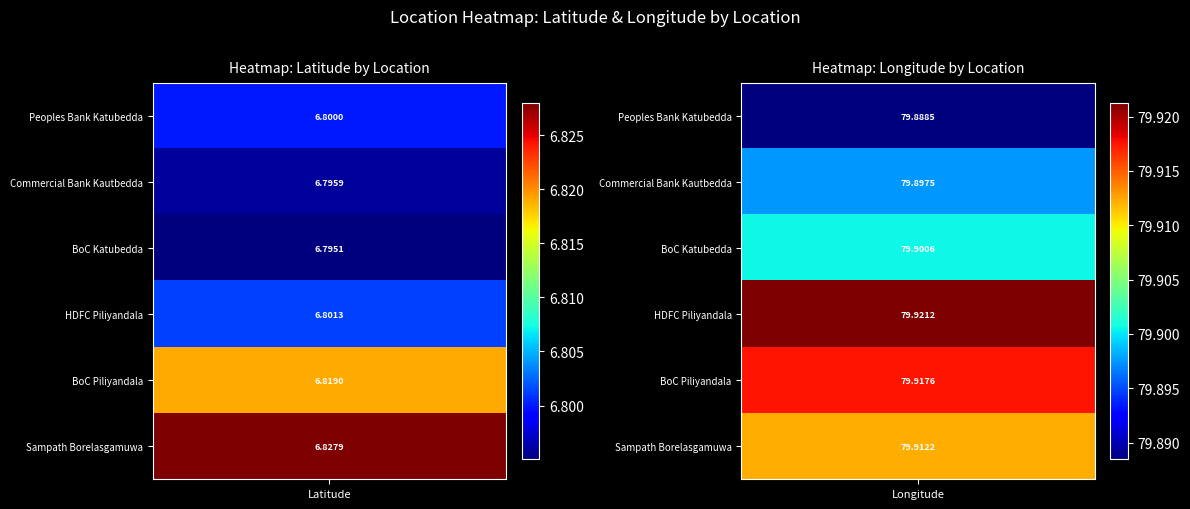

What is the maximum value for HDFC Piliyandala?

79.9